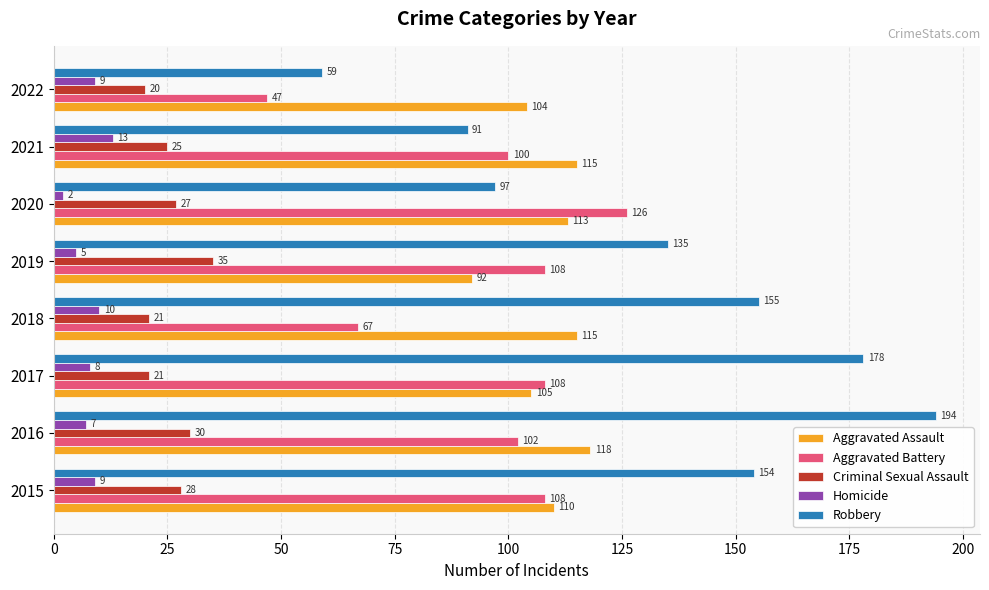

What is the sum of the Aggravated Assault values at 2016 and 2018?

233